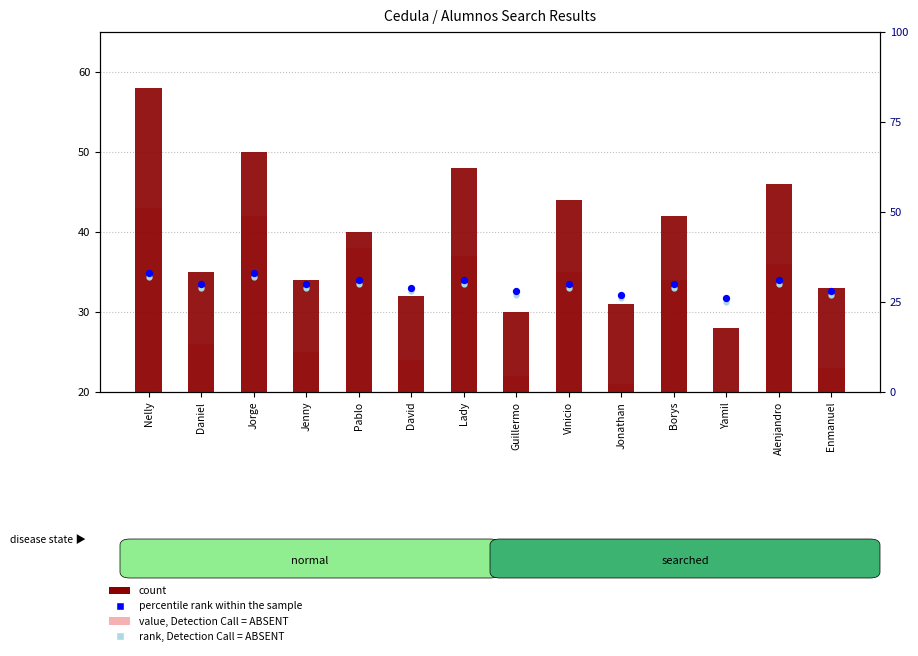

Is the value of count at Lady greater than the value of rank, Detection Call = ABSENT at Nelly?

Yes